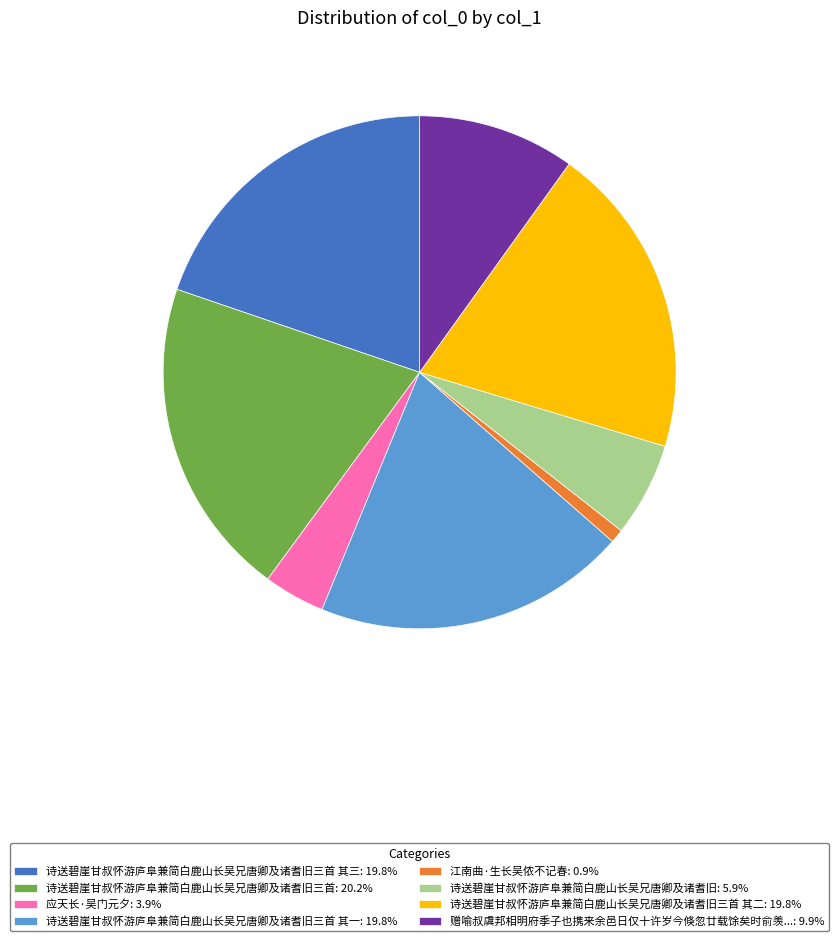

Approximately how many times larger is the value at 诗送碧崖甘叔怀游庐阜兼简白鹿山长吴兄唐卿及诸耆旧三首: 20.2% compared to 江南曲·生长吴侬不记春: 0.9%?

23.4